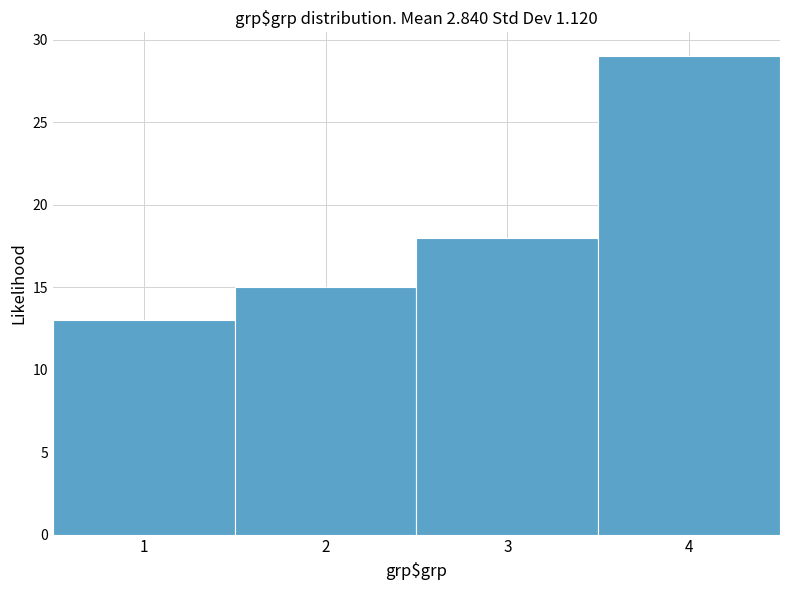

Reading left to right, list every bar in this chart as the range it spans on the x-axis followed by its height. The values are not printed on the chart, so give them approximately, as read against the axis.

0.5 to 1.5: 13
1.5 to 2.5: 15
2.5 to 3.5: 18
3.5 to 4.5: 29